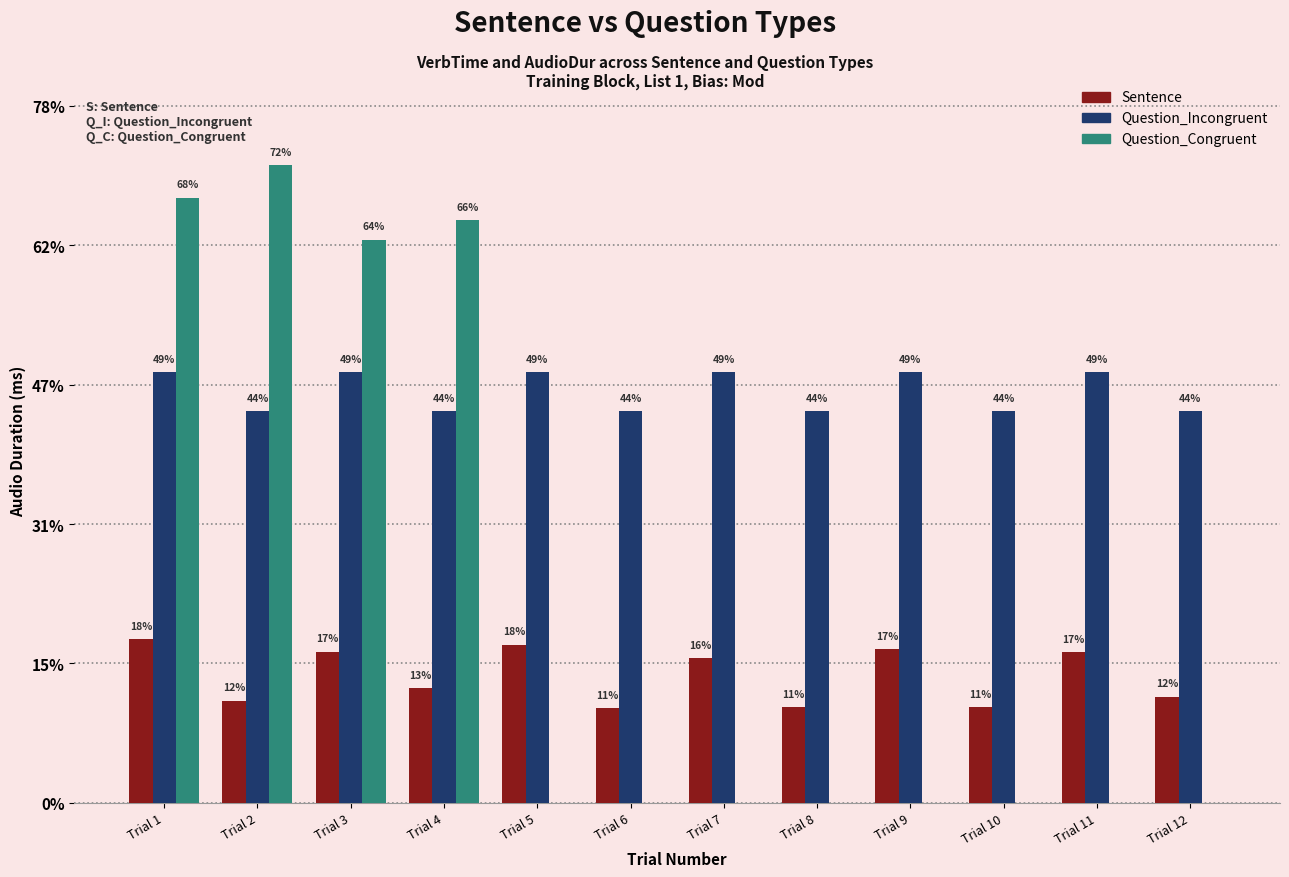

Are the bars grouped side by side (vs. stacked)?

Yes